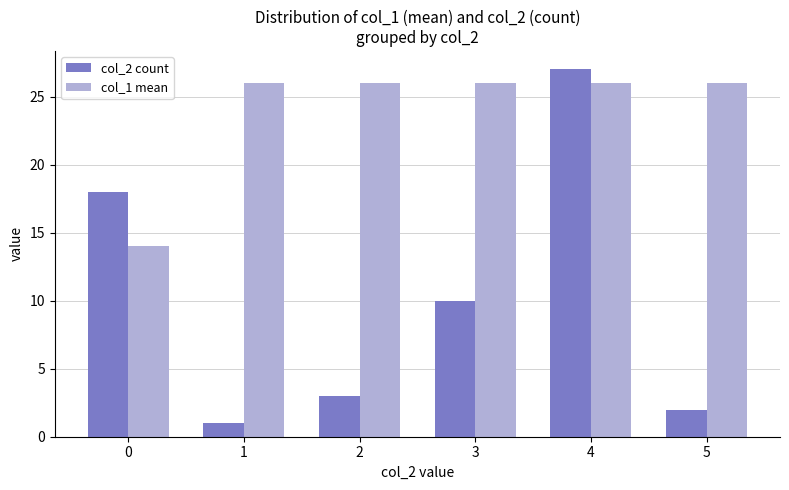

The value of col_2 count at 2 is 3. True or false?

True